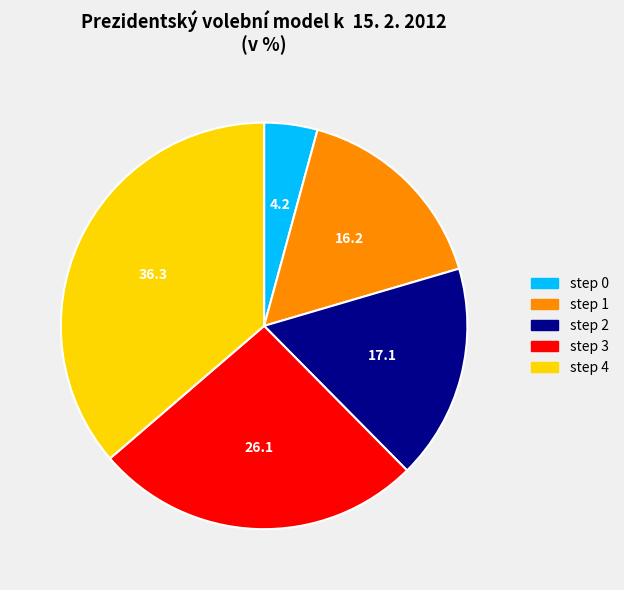

Do step 0 and step 3 together represent more than half of the pie?

No